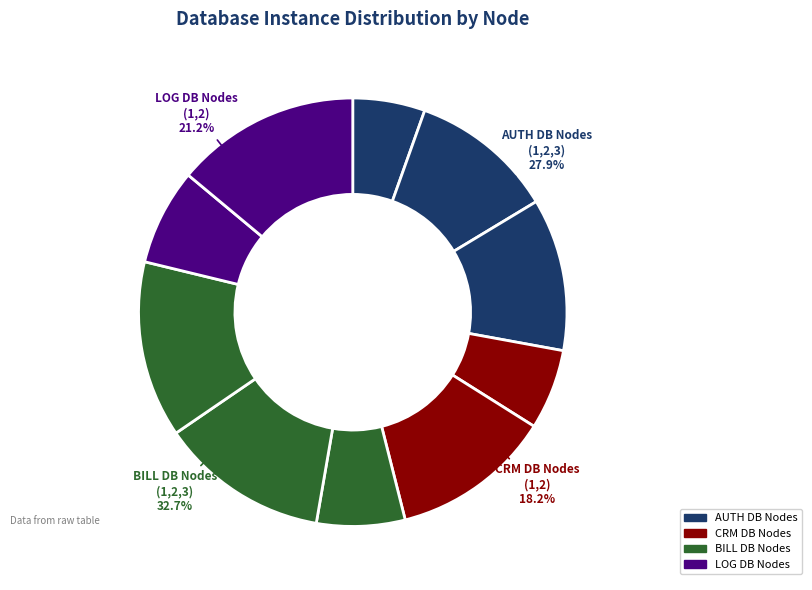

How much of the chart is everything except BILL DB Node 3?

86.7%